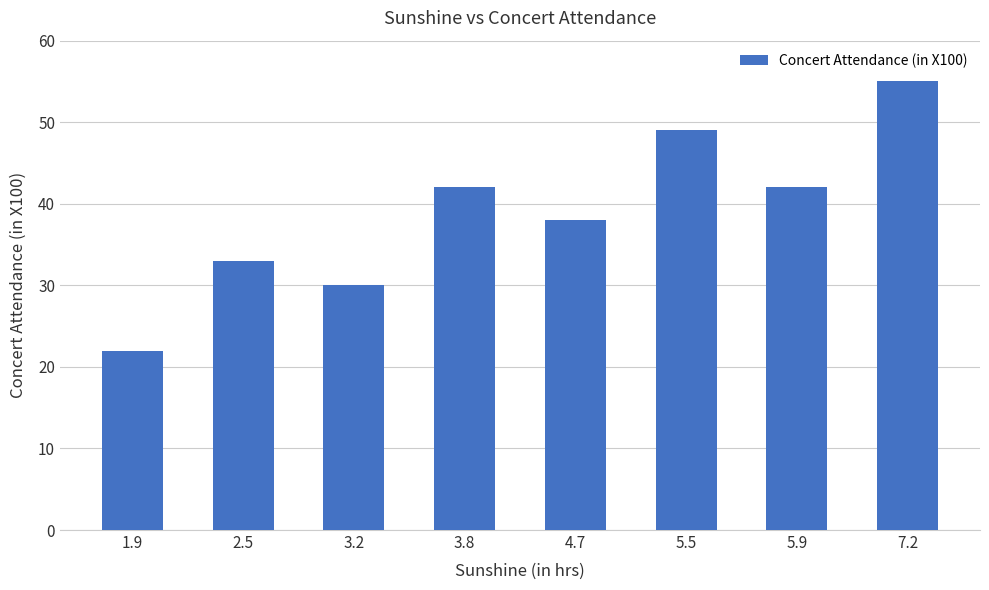

Reading left to right, extract all data points from this chart.

1.9=22	2.5=33	3.2=30	3.8=42	4.7=38	5.5=49	5.9=42	7.2=55